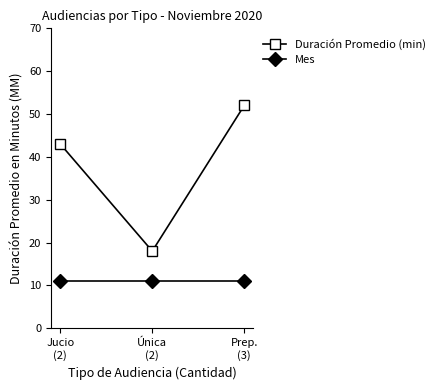

What are all the series names shown in the legend?

Duración Promedio (min), Mes